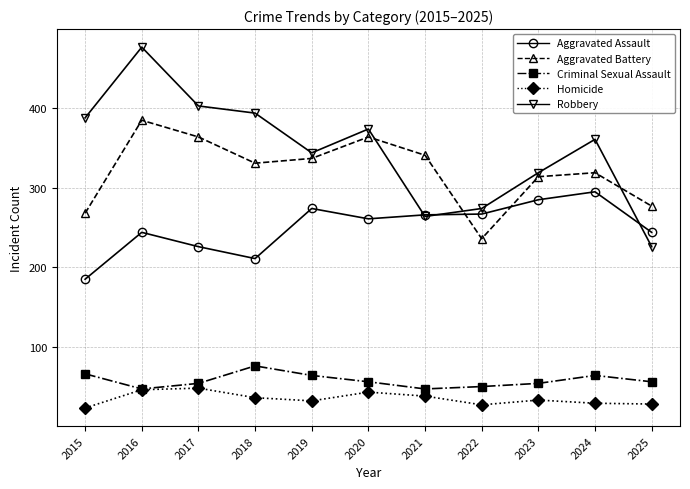

What is the spread (max minus min) of values at 2018?

358